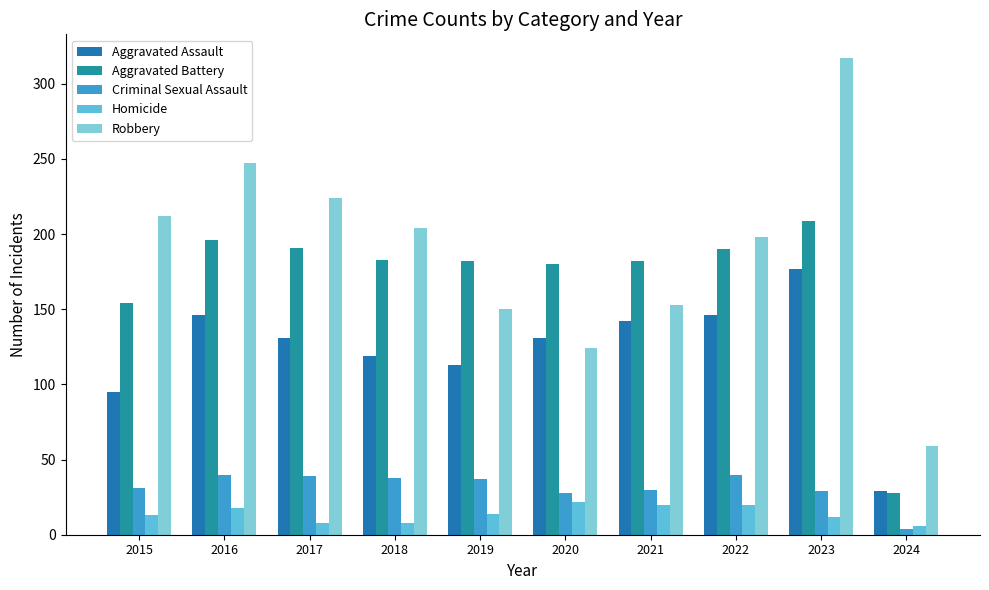

Count the Homicide values in the range 8 to 20.

8